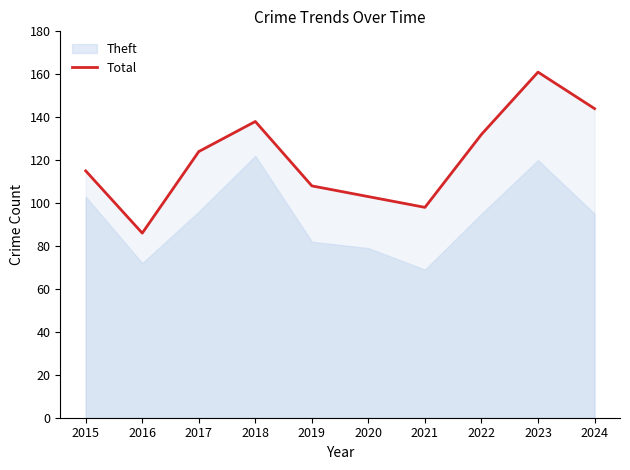

True or false: the data shows 132 at 2022.

True